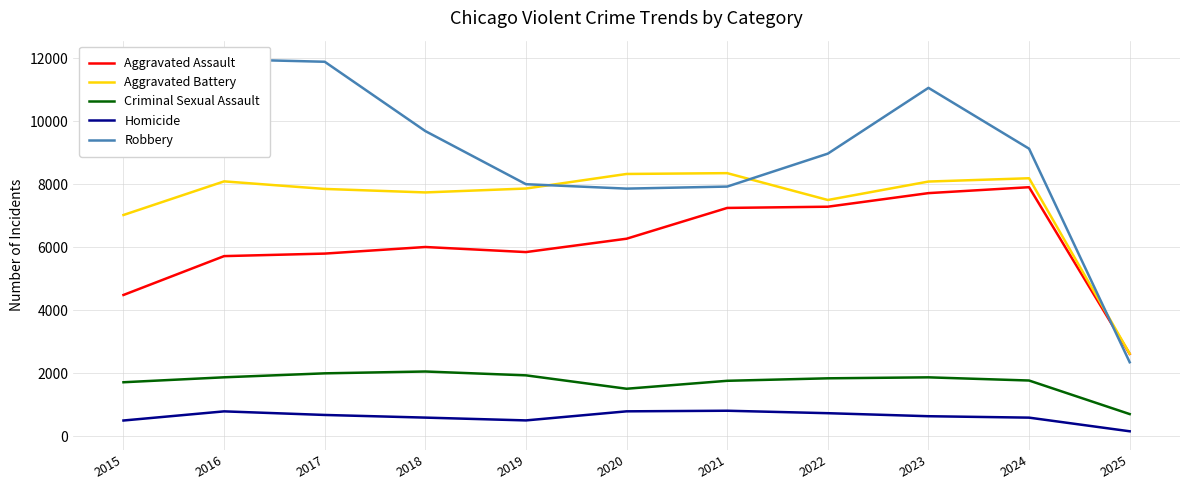

What is the value of the Robbery point at the 7th from the left?

7920